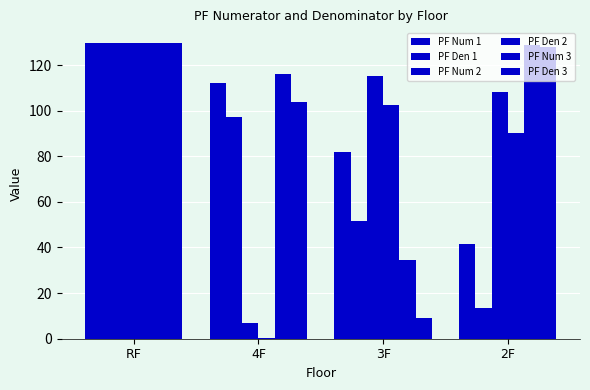

At how many categories does at least one series exceed 71?

4